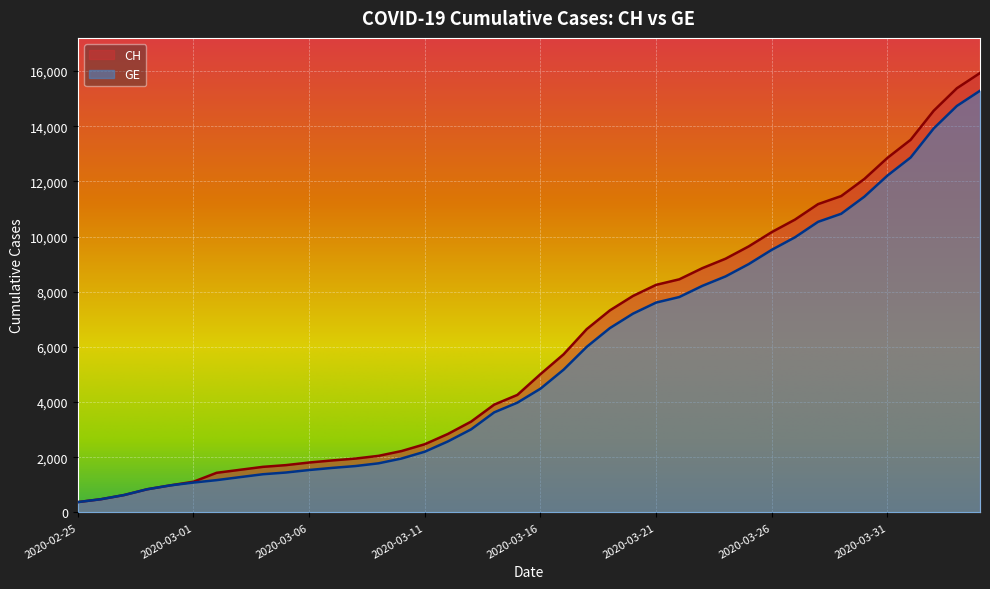

What is the maximum value shown in the chart?

15926